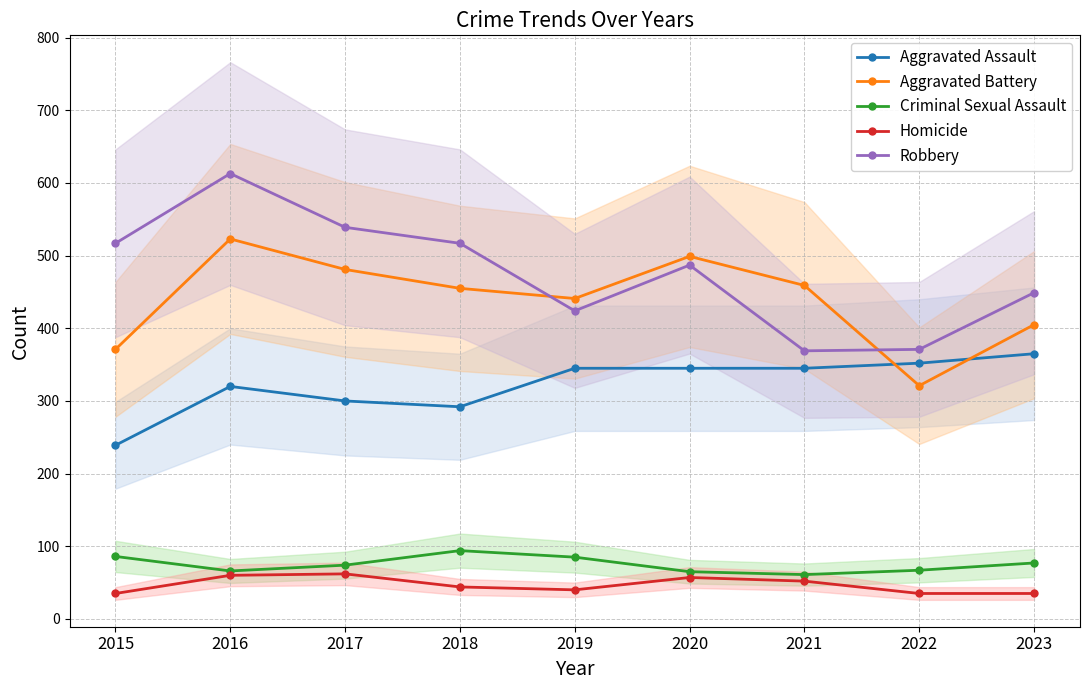

True or false: Aggravated Battery and Criminal Sexual Assault cross at least once.

False